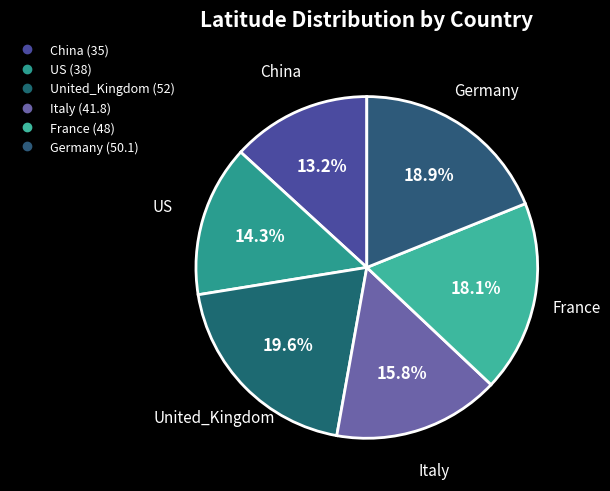

How much of the chart is everything except Italy?

84.2%